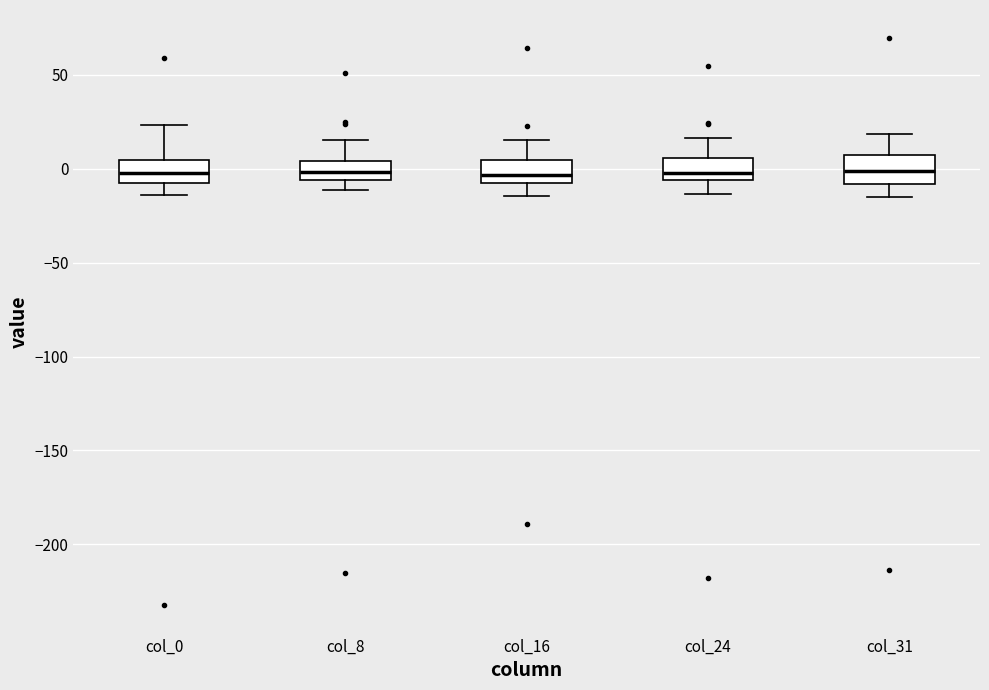

Where is the upper edge of the box for col_31 on the y-axis? The values are not printed on the chart, so give them approximately, as read against the axis.

5